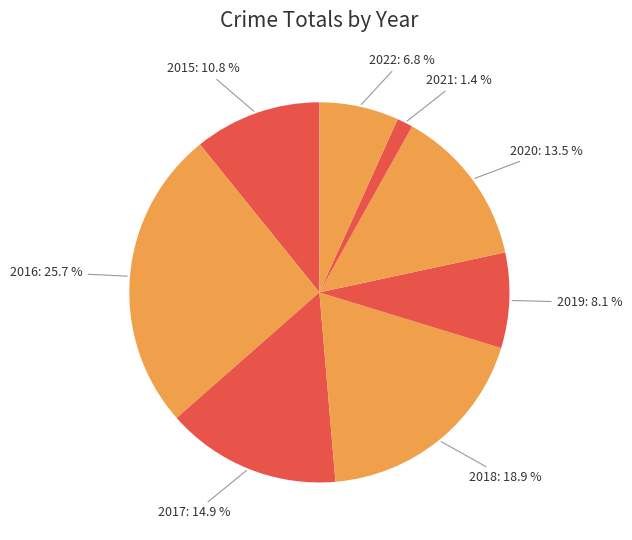

What percentage is the 2022 slice, to the nearest percent?

7%